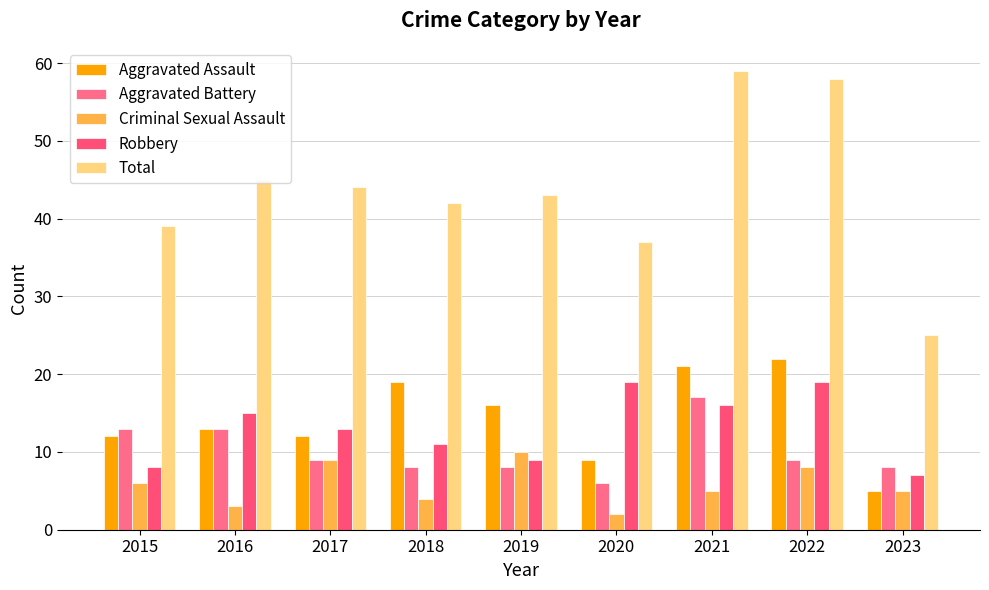

What is the value of the Robbery bar at the 4th from the left?

11